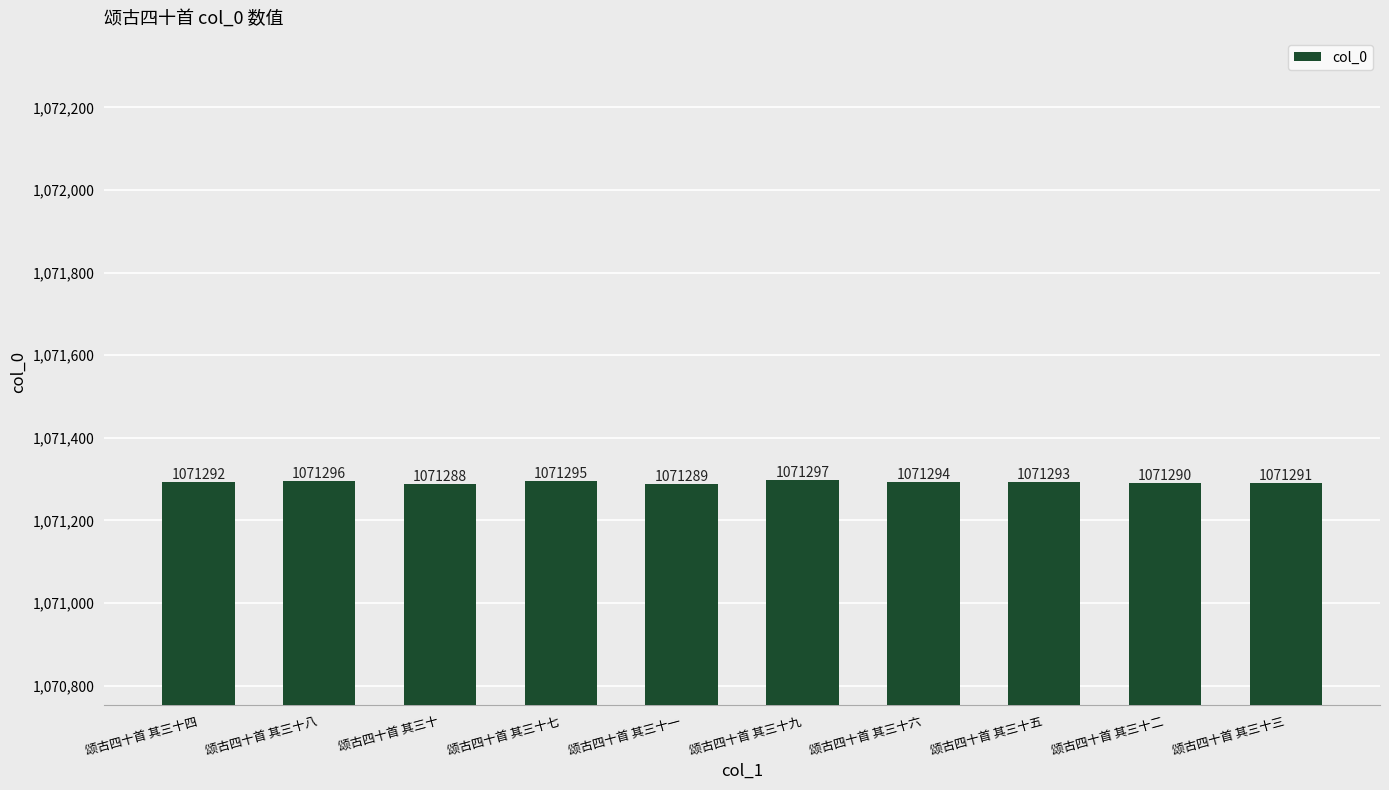

True or false: the data shows 402311 at 颂古四十首 其三十八.

False